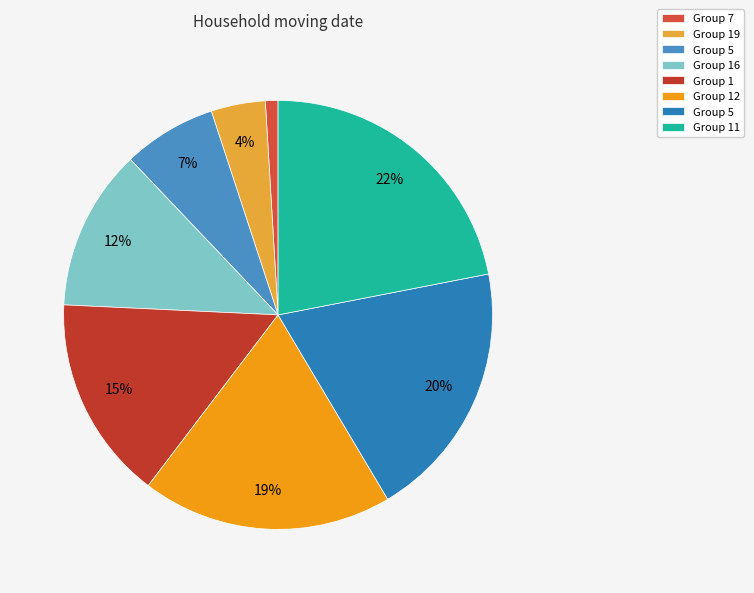

Which slice is the largest?

11